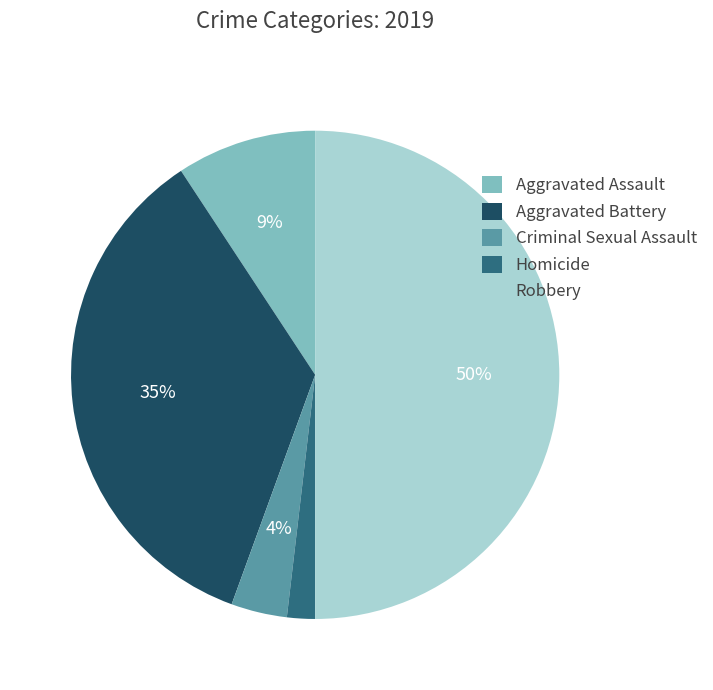

How many segments does this pie chart have?

5